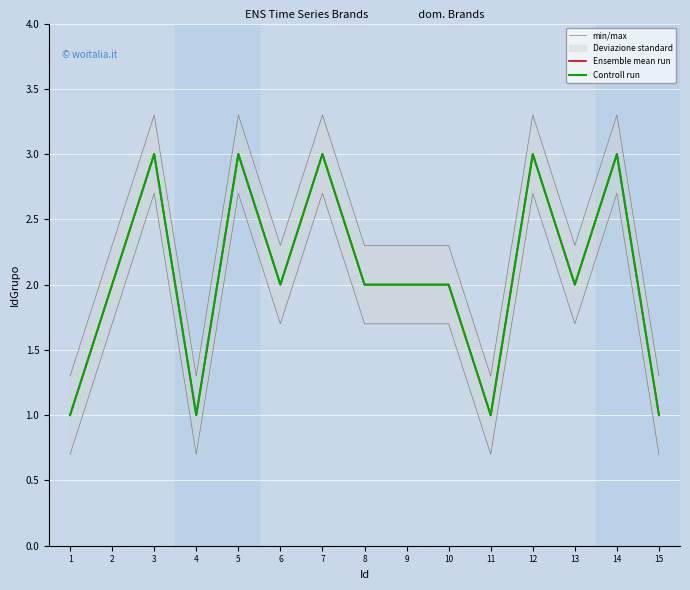

Count the number of data series in this chart.

3